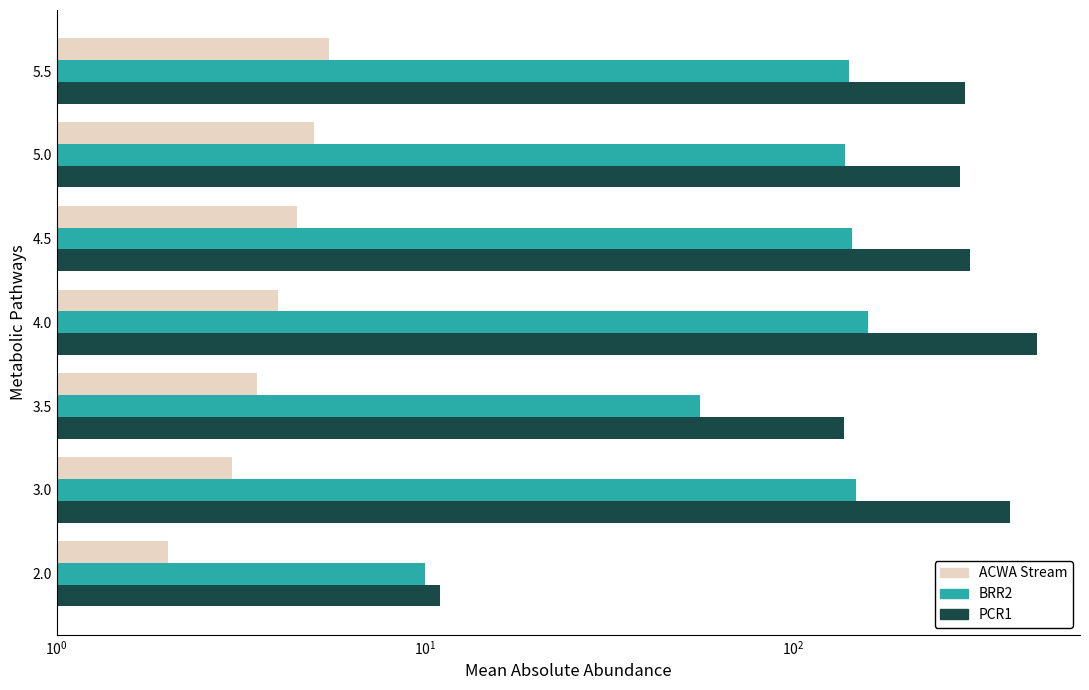

How many bars are there in each group?

3